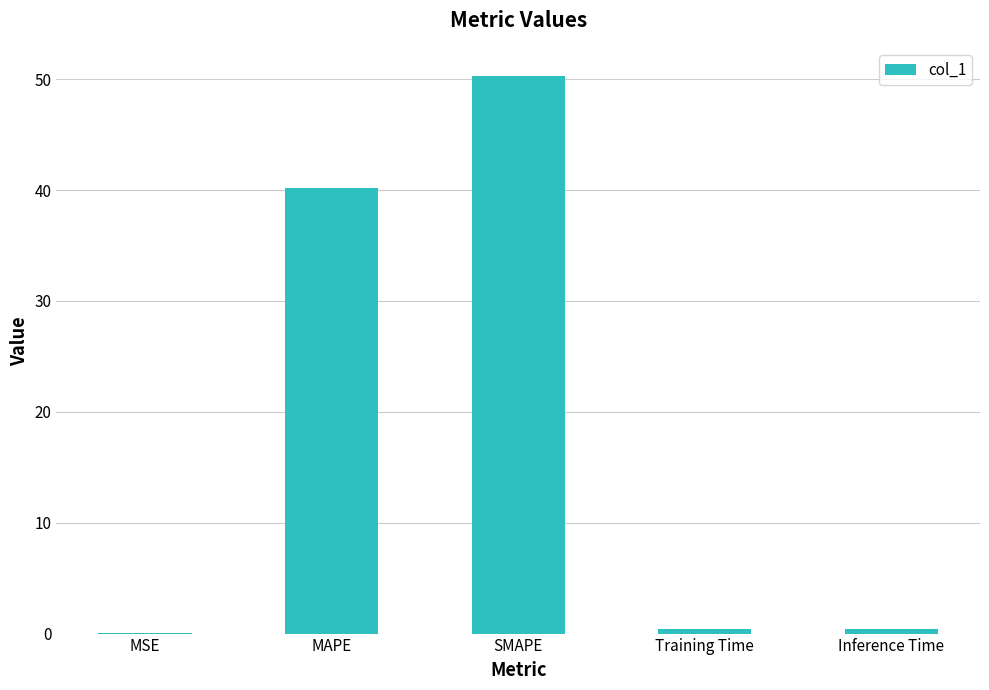

The chart shows a value of 23.1 at MAPE. True or false?

False